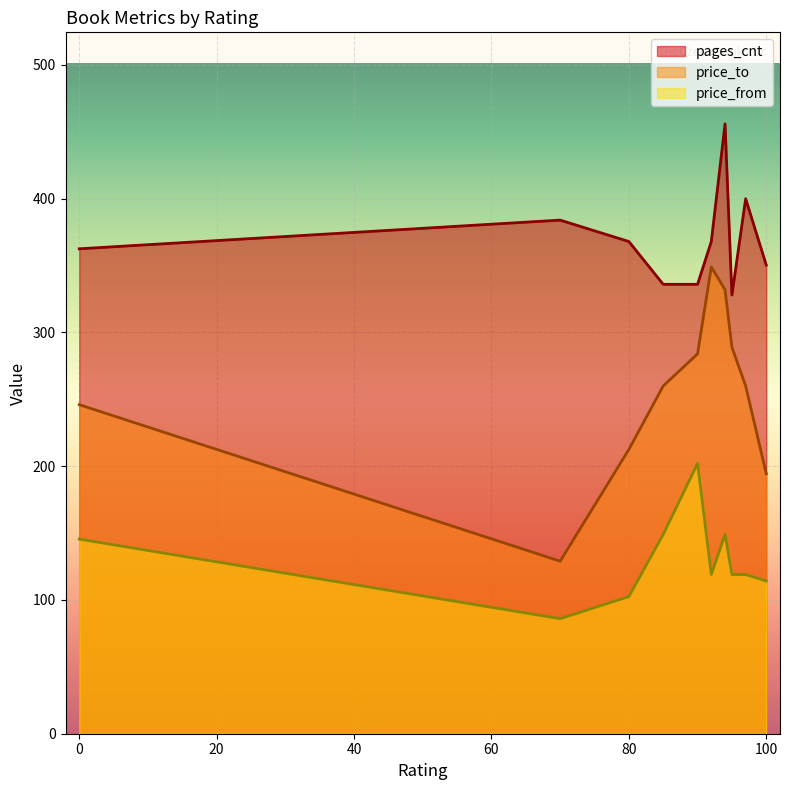

Rank the series by their average value, from lowest to highest.

price_from, price_to, pages_cnt